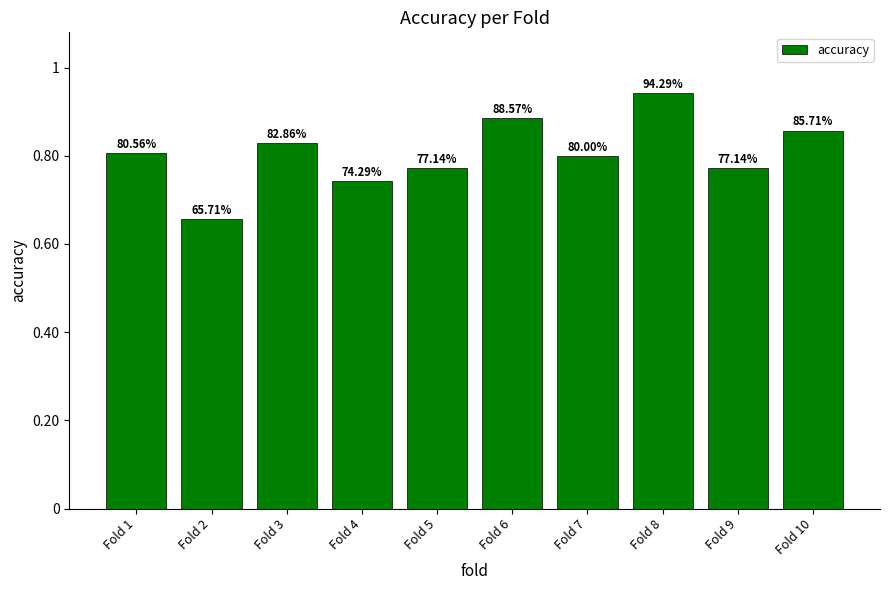

What is the difference between the maximum and second lowest values?

0.2